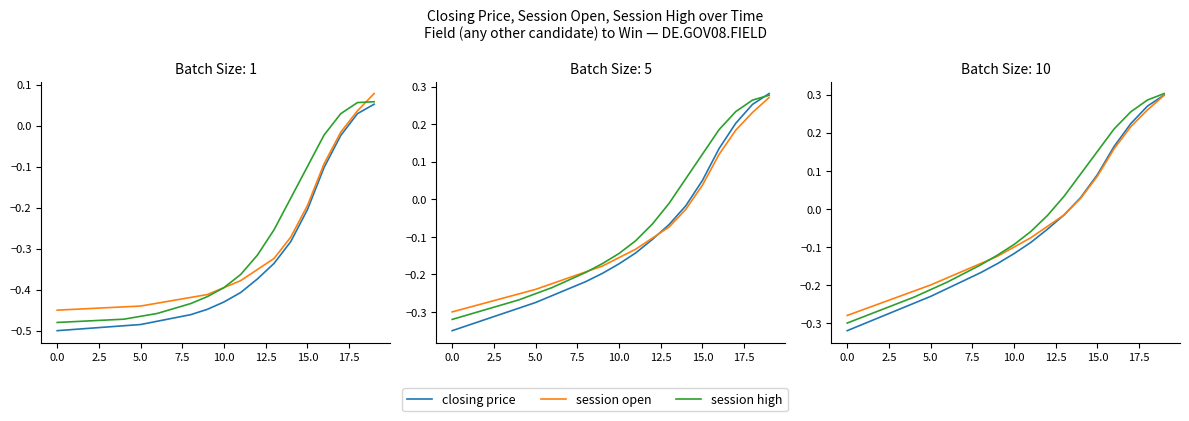

The closing price series shows 0.0 at 14. True or false?

True